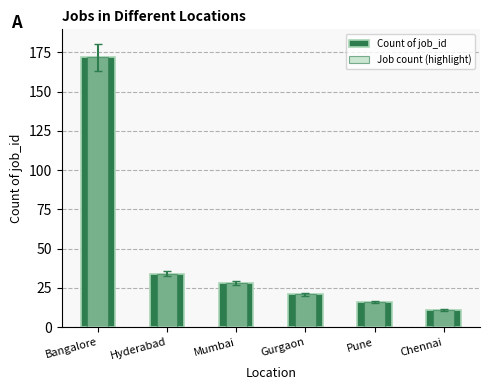

Between Mumbai and Gurgaon, which is larger?

Mumbai